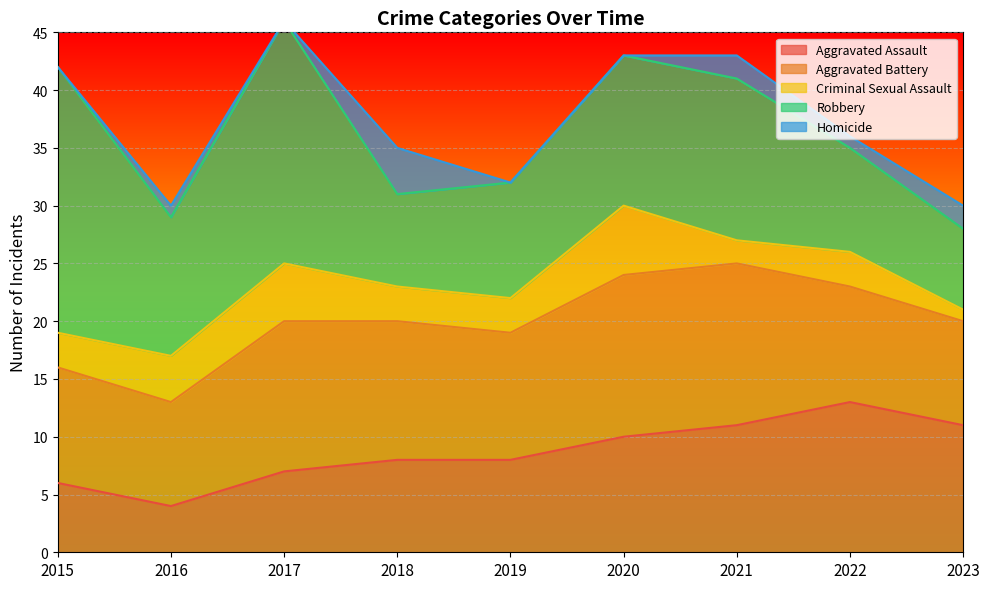

What is the sum of all Aggravated Assault values?

78